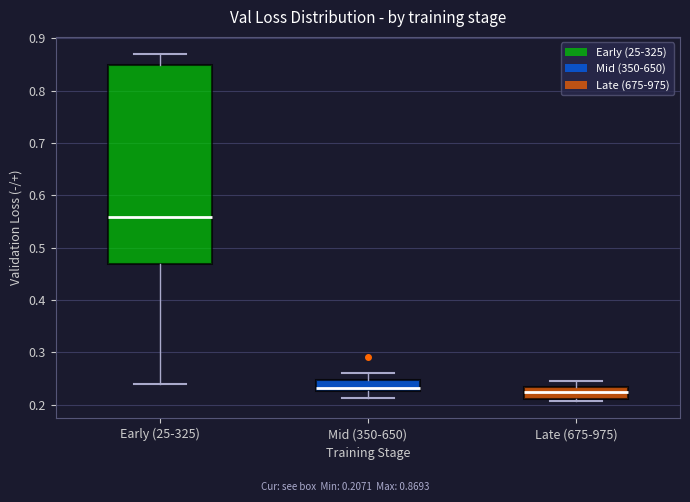

Comparing the boxes themselves (not the whiskers), which one is the tallest?

Early (25-325)